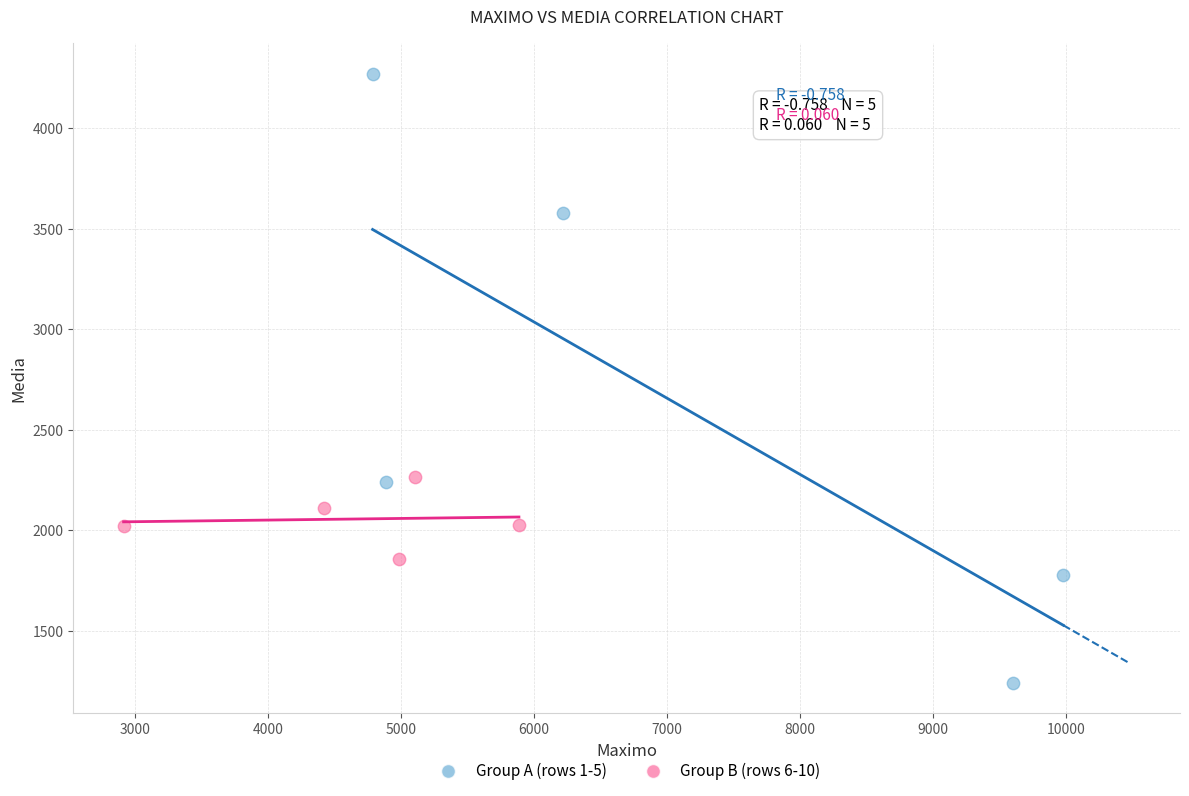

Which series reaches the maximum Y coordinate?

Group A (rows 1-5)